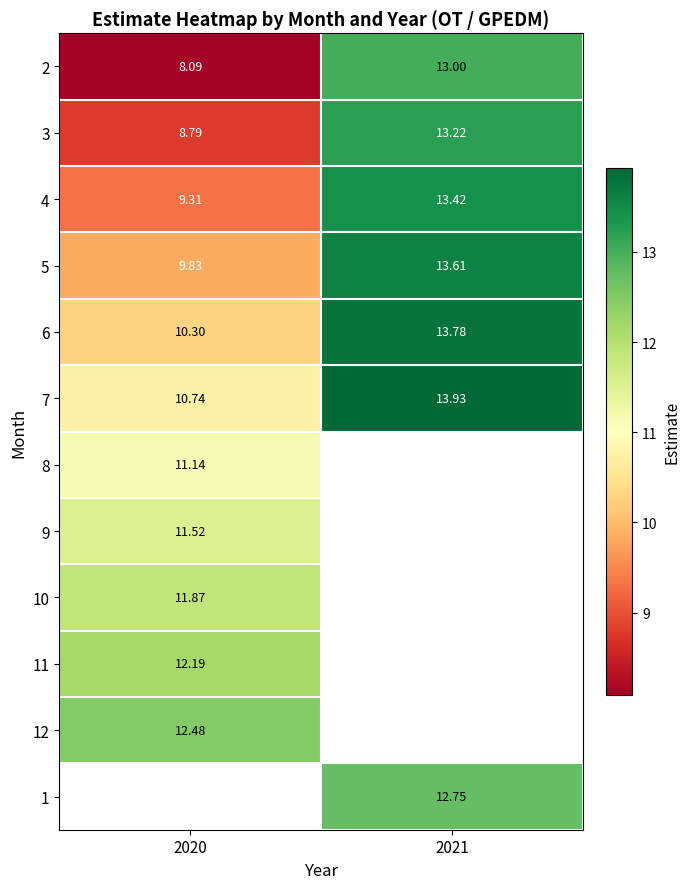

What is the average value of the 4 series?

11.4